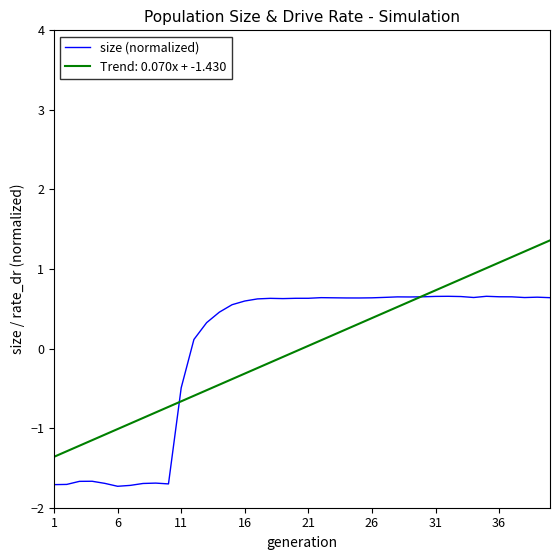

What is the maximum value shown in the chart?

1.4